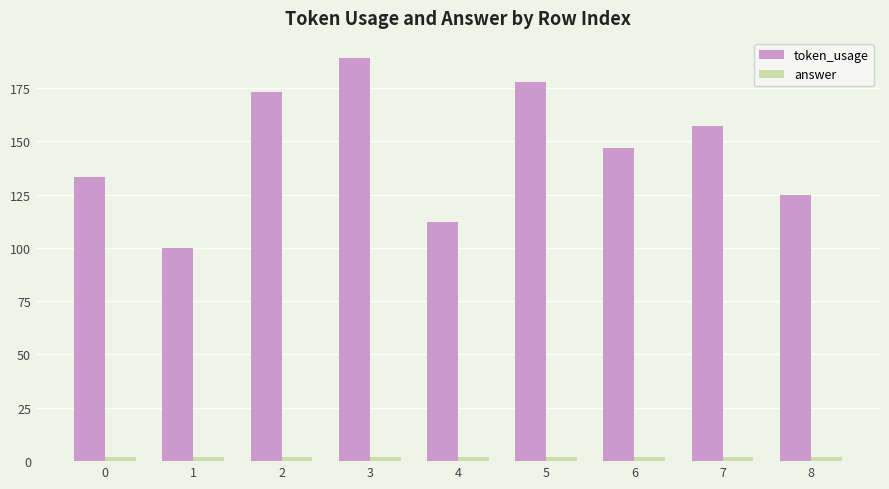

What is the difference between the maximum and minimum values in the token_usage series?

89